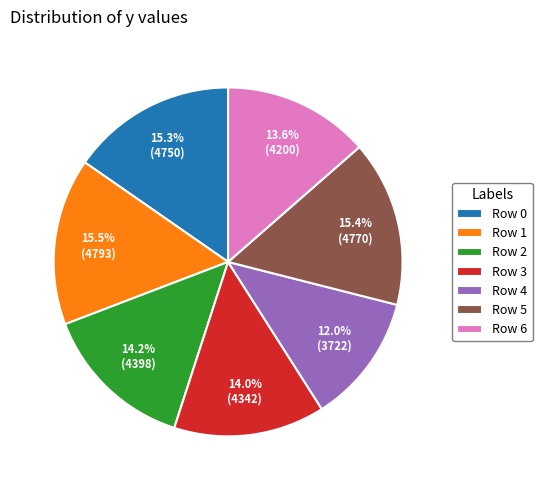

Between Row 1 and Row 6, which is larger?

Row 1